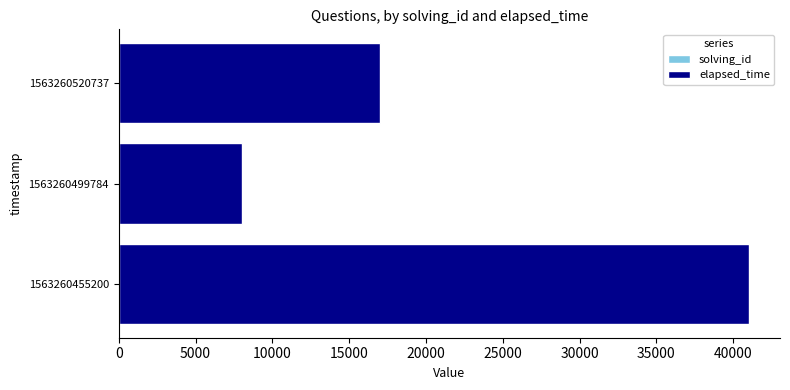

At which category is the sum across all series the highest?

1563260455200